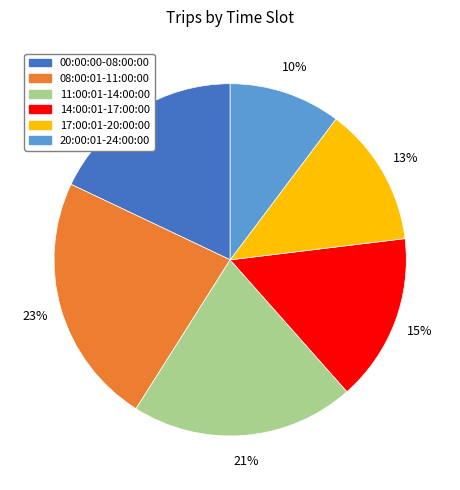

Does 14:00:01-17:00:00 represent more than half of the total?

No